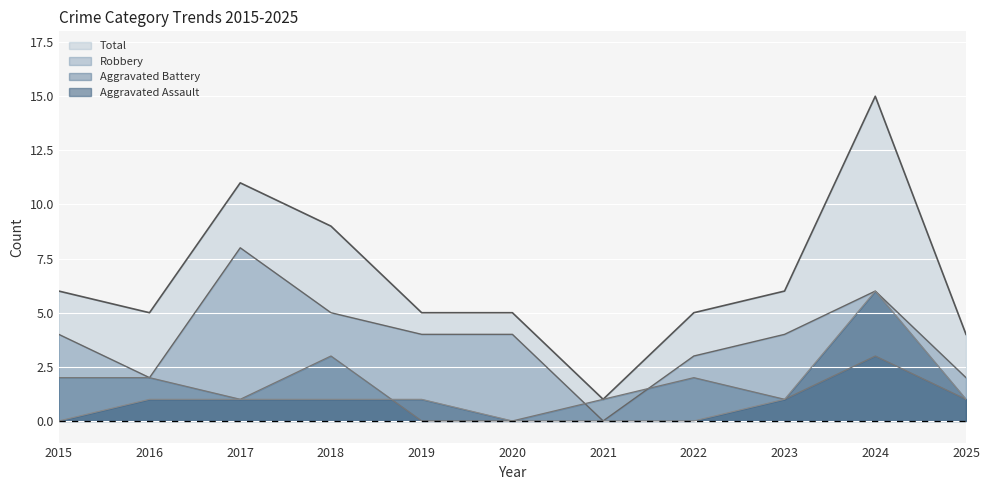

At which category is the sum across all series the highest?

2024